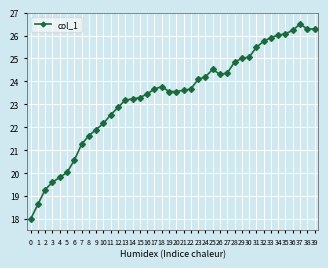

How many distinct data groups are displayed?

1